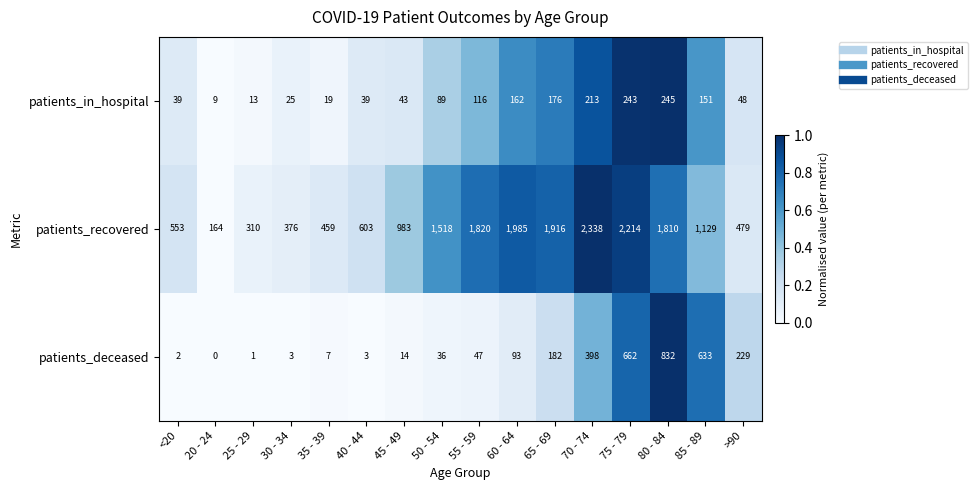

At which category is the sum across all series the highest?

75 - 79